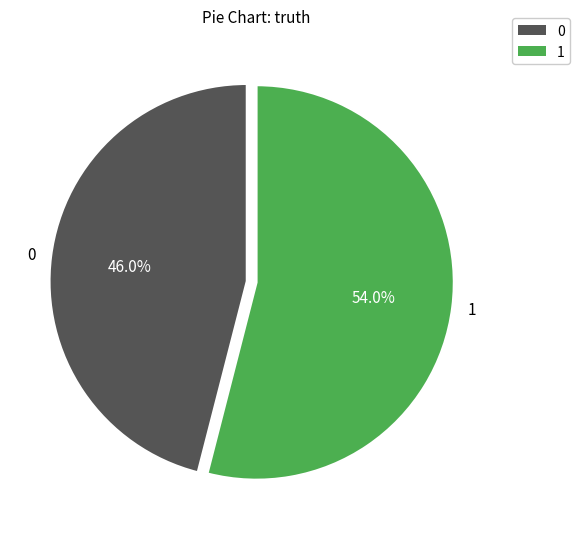

What is the largest slice in the pie chart?

1